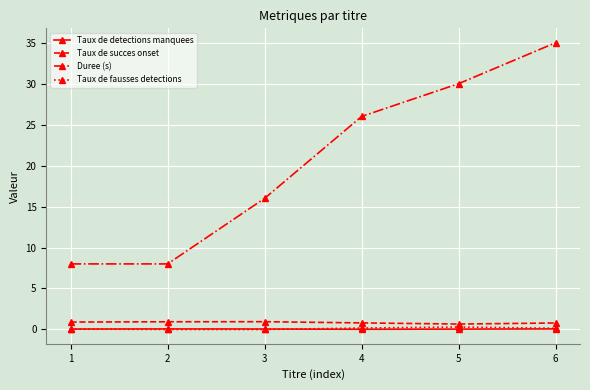

What is the total value across all series at 4?

27.0